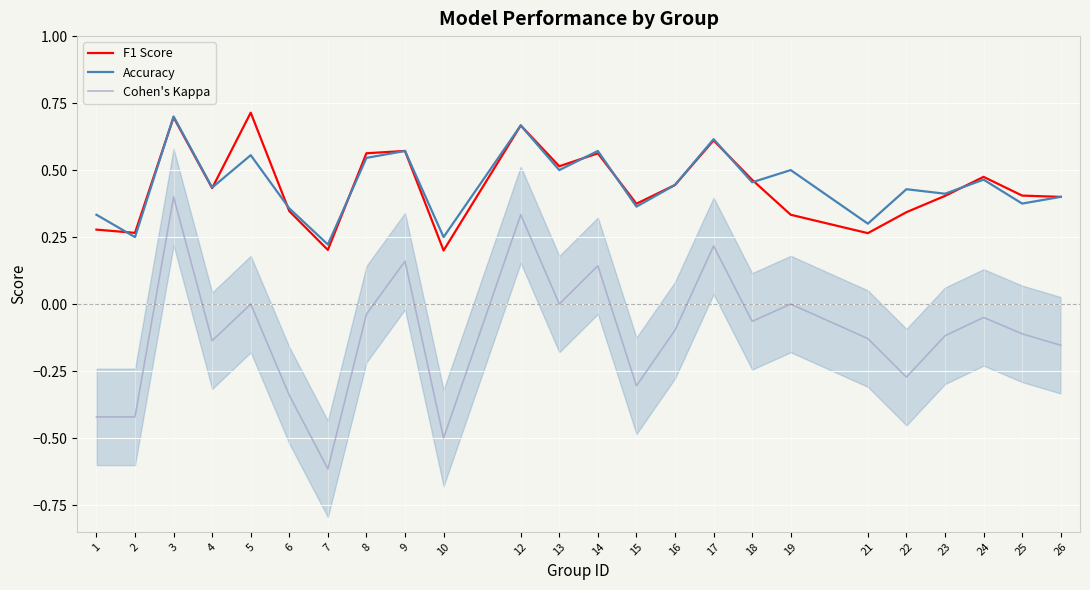

Which category has the lowest value in the F1 Score series?

10